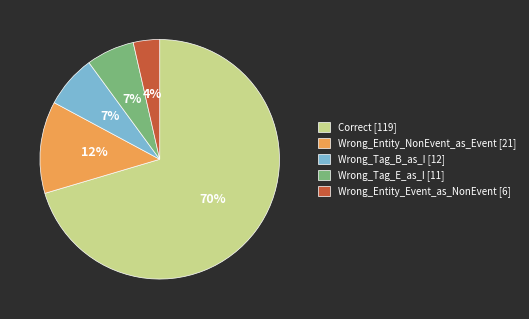

True or false: Wrong_Entity_Event_as_NonEvent accounts for 18% of the total.

False